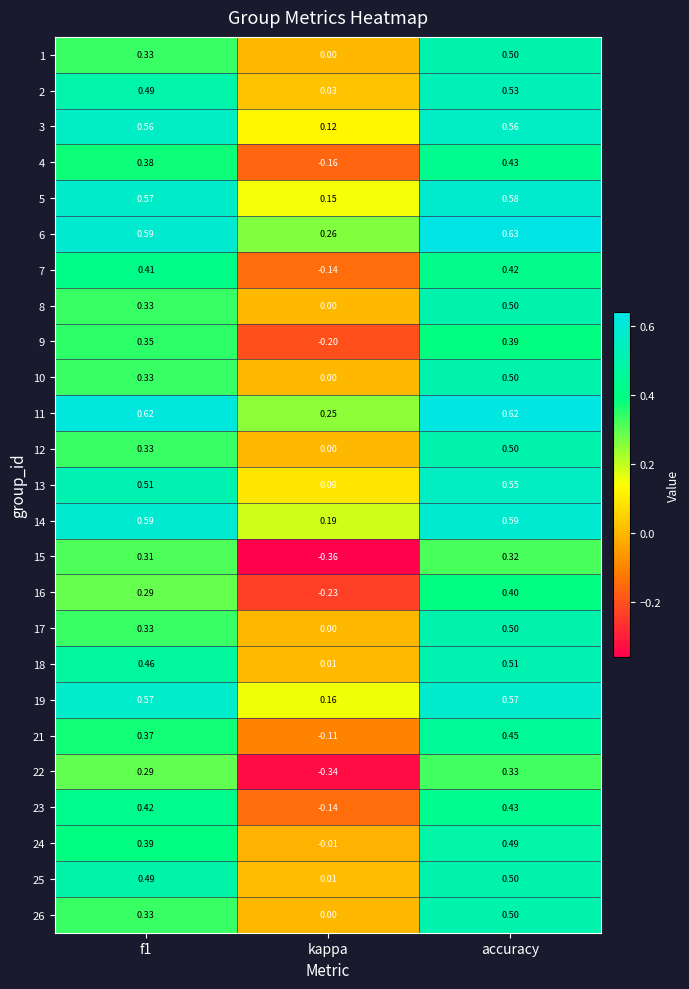

Where is 12 nearest to the value 0?

kappa